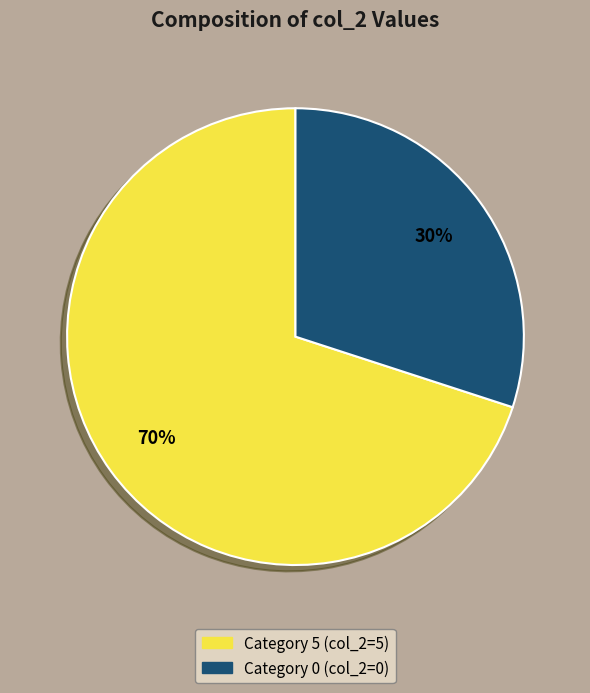

To the nearest percent, what is the difference between the largest and smallest slice percentages?

40%